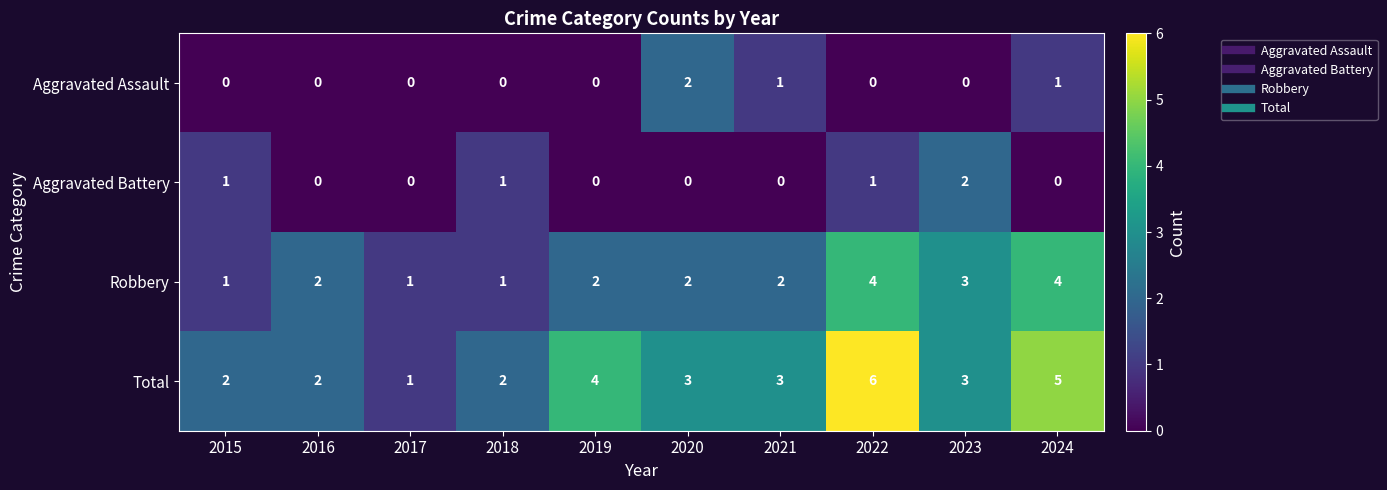

What is the difference between the maximum and minimum values in the Robbery series?

3